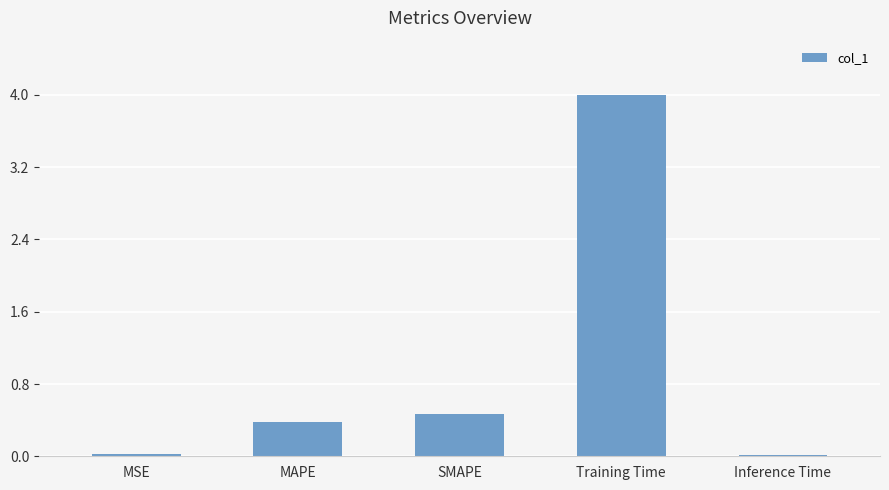

What is the change in value from SMAPE to Training Time?

+3.5